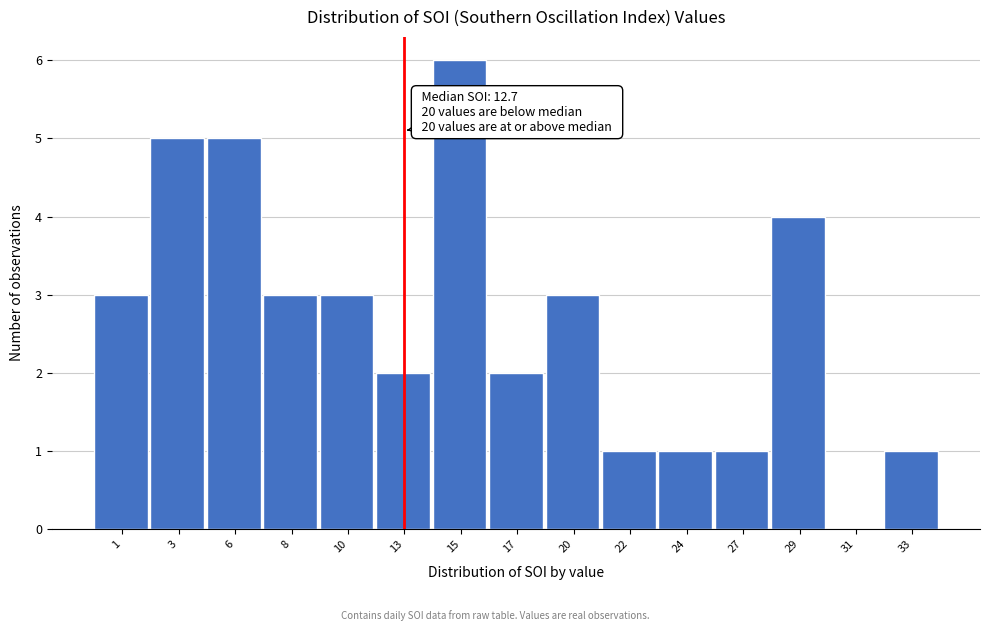

Reading left to right, what are all the values shown in this chart?

1=3	3=5	6=5	8=3	10=3	13=2	15=6	17=2	20=3	22=1	24=1	27=1	29=4	31=0	33=1